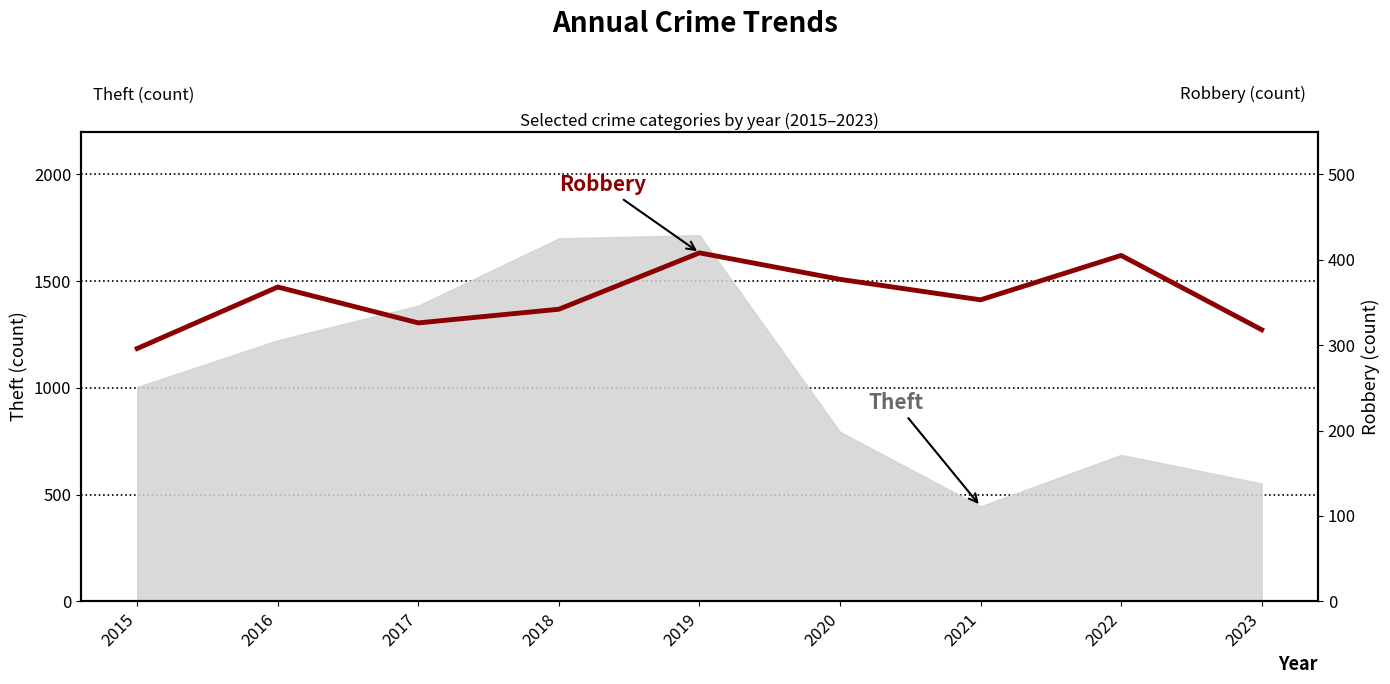

How many points are lower than both their immediate neighbors (excluding endpoints)?

2